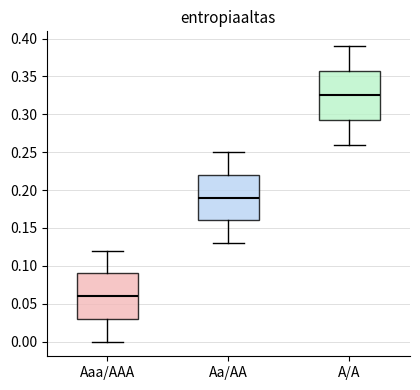

Where does the lower whisker of the box for Aa/AA end on the y-axis? The values are not printed on the chart, so give them approximately, as read against the axis.

0.130